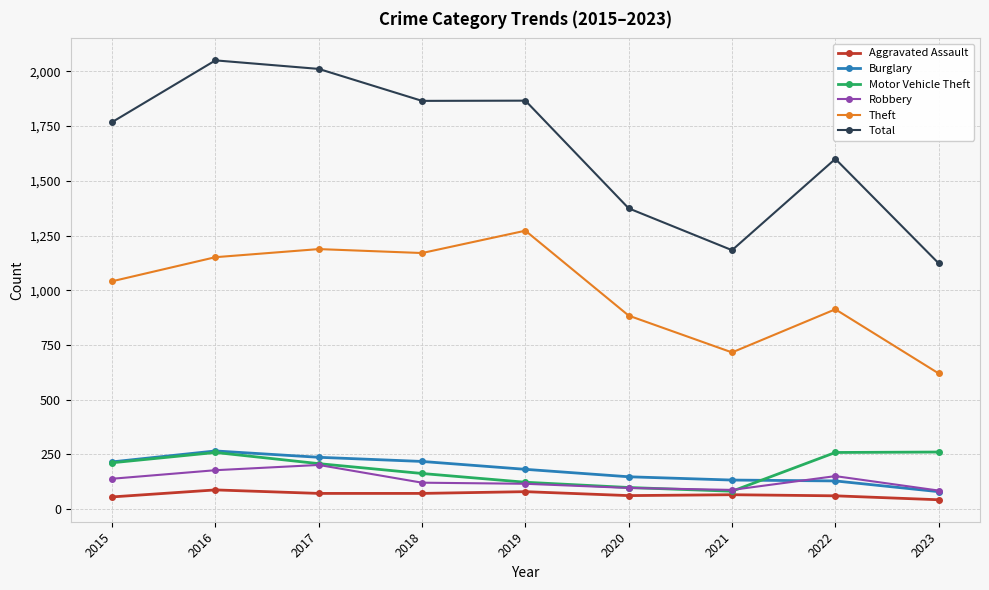

Which category has the lowest value in the Total series?

2023